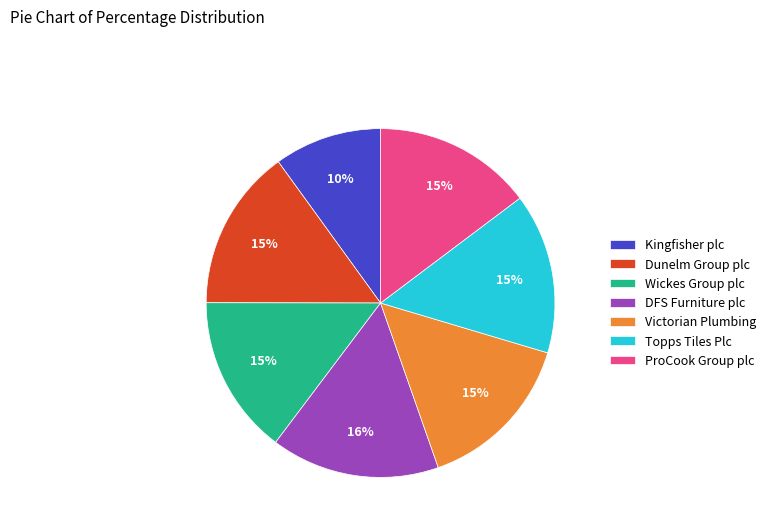

What is the smallest slice in the pie chart?

Kingfisher plc